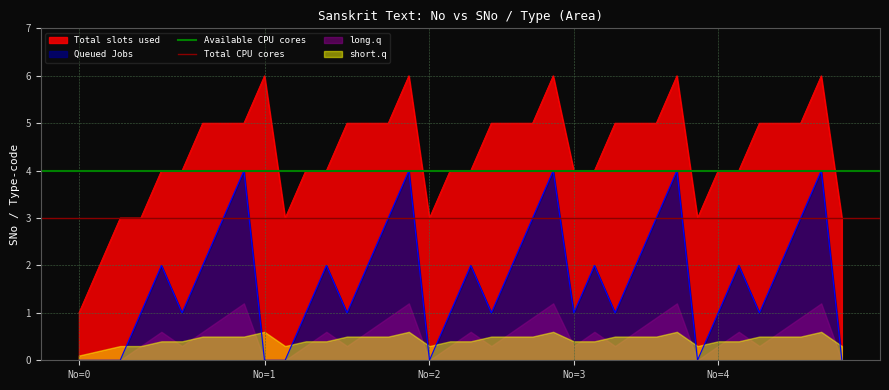

True or false: Queued Jobs and Total slots used cross at least once.

False